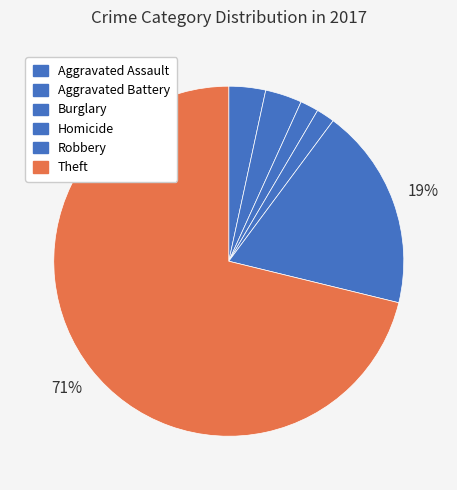

Is it true that Robbery is 8% of the pie?

False